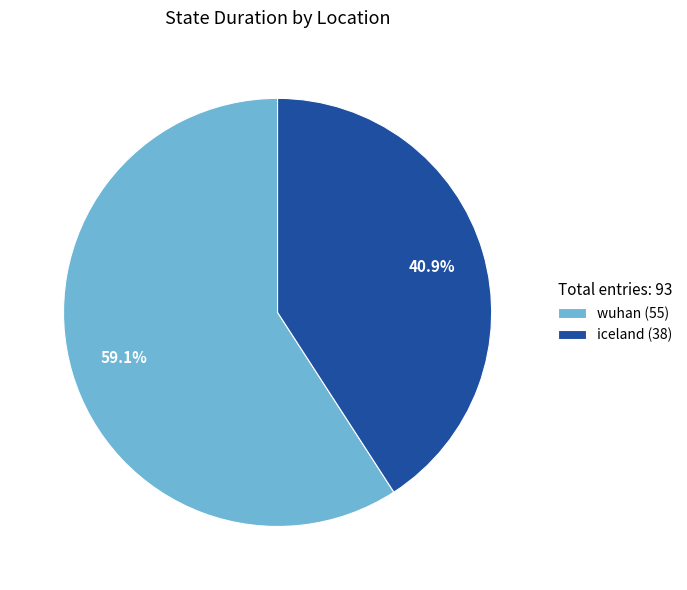

To the nearest percent, what is the average slice percentage?

50%